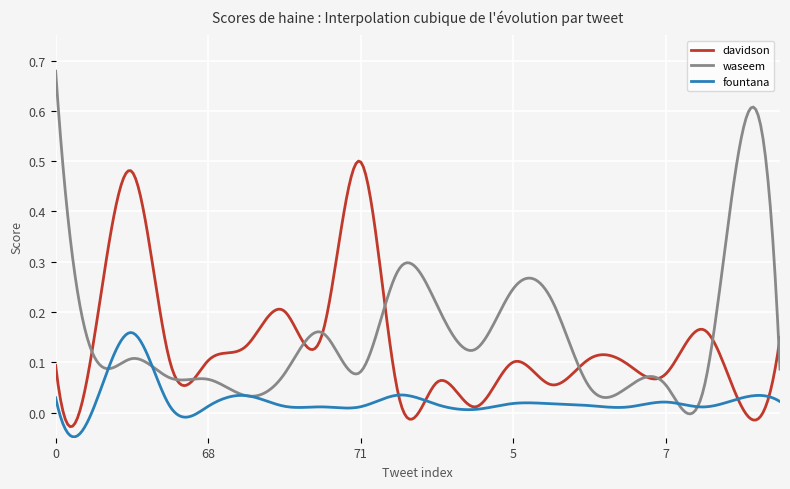

List the series in order of their peak value, lowest first.

fountana, davidson, waseem